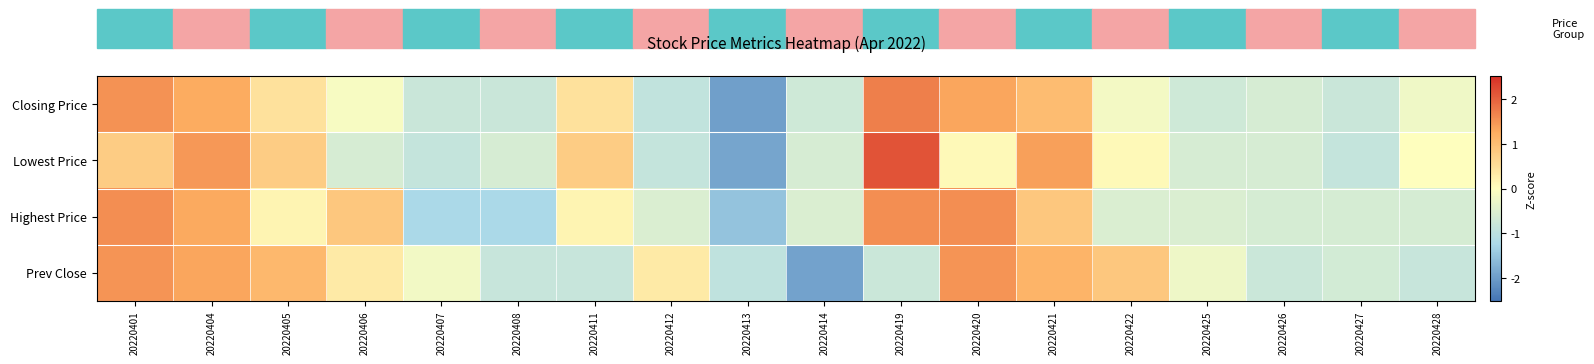

Which series has the widest spread of values?

Lowest Price